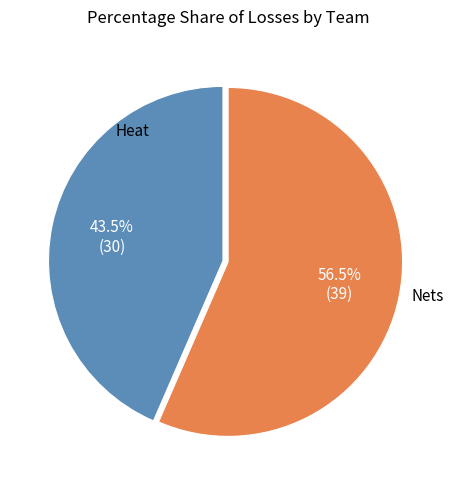

Is there a majority slice in this chart?

Yes